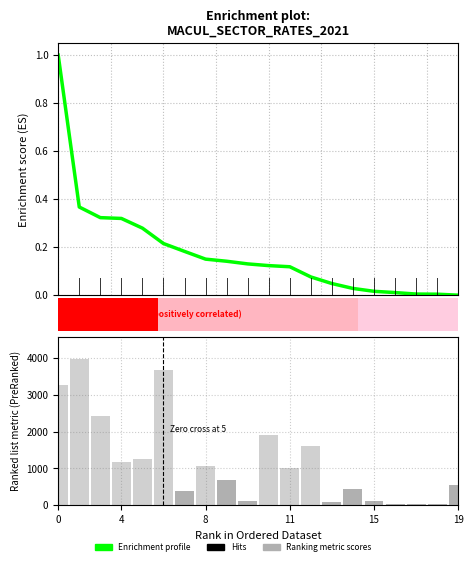

The value of Ranking metric scores at 10 is 2831.4. True or false?

False